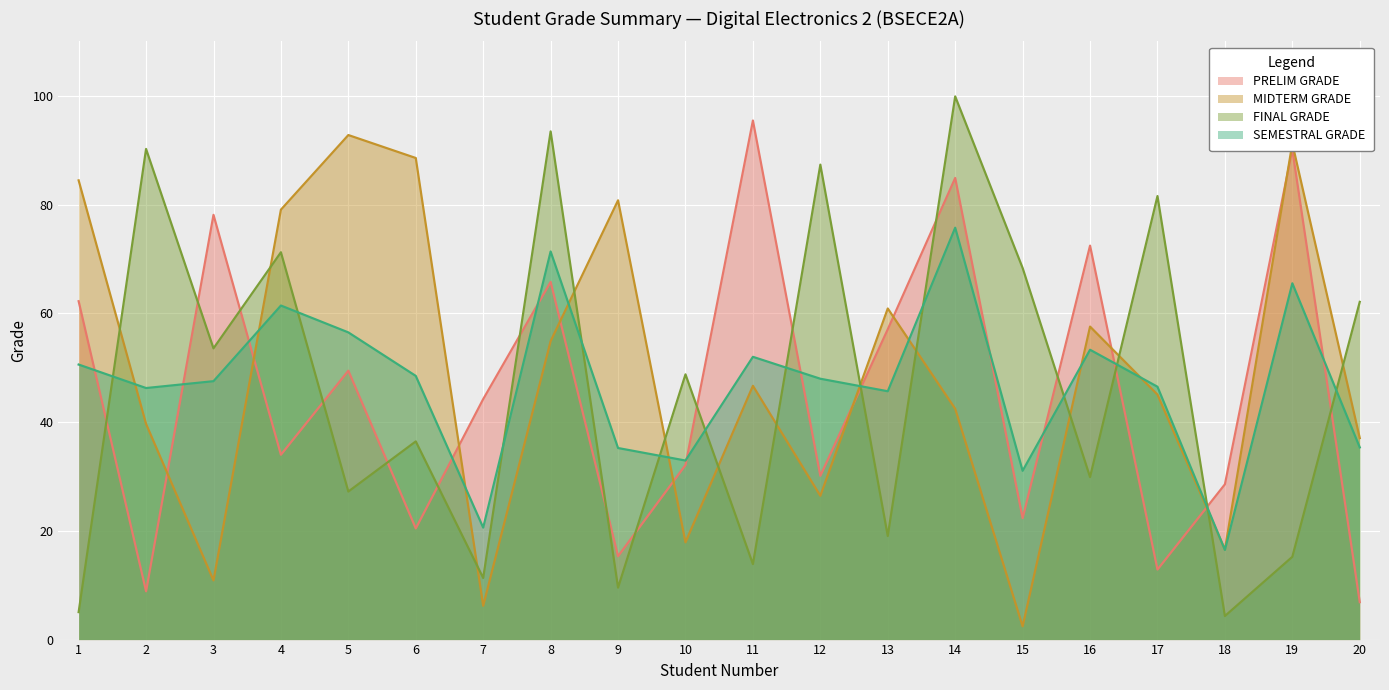

The value of SEMESTRAL GRADE at 6 is 48.5. True or false?

True